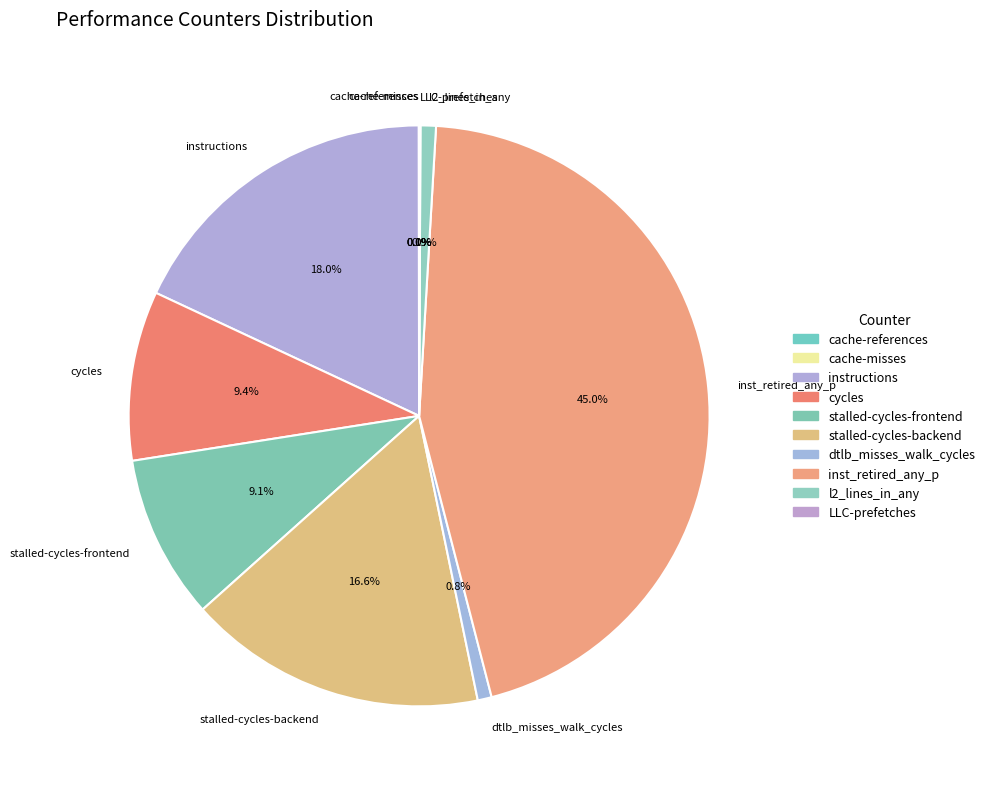

What is the largest slice in the pie chart?

inst_retired_any_p